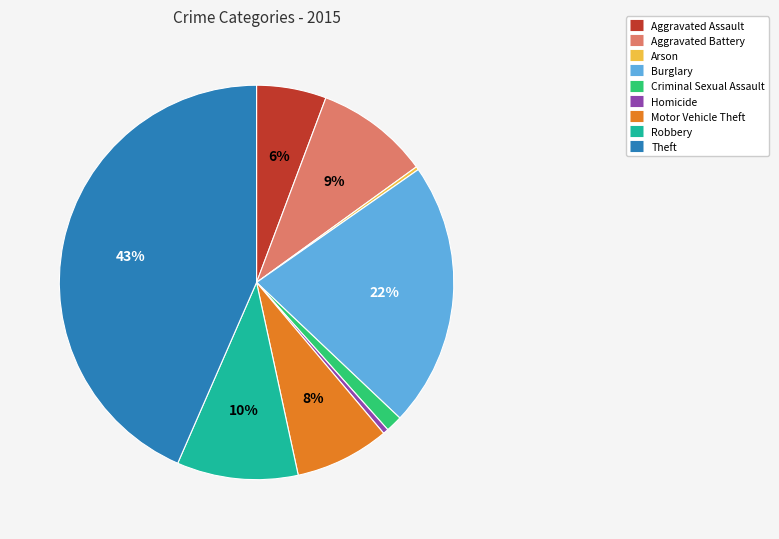

What is the largest slice in the pie chart?

Theft